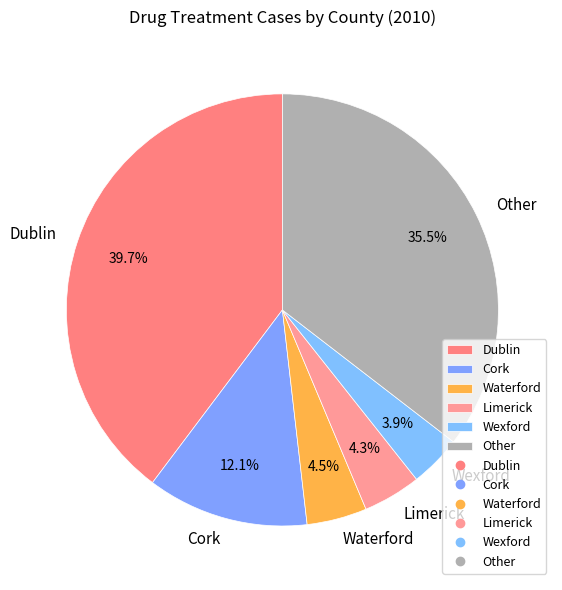

What percentage is NOT represented by Limerick?

95.7%